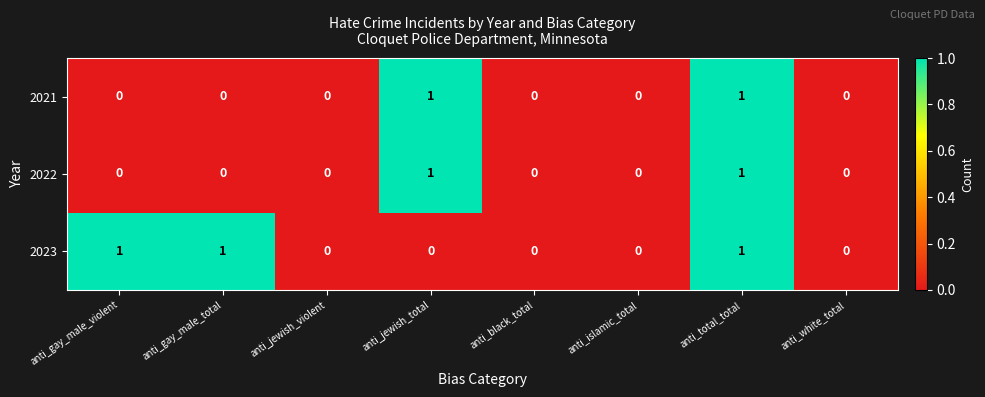

True or false: 2021 has a value of 1 at anti_total_total.

True